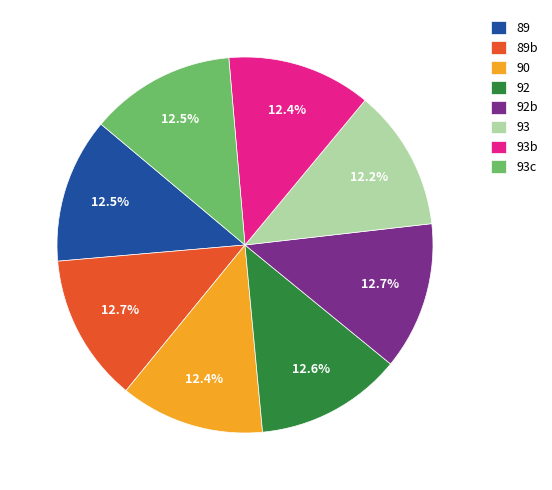

Do 93b and 92 together represent more than half of the pie?

No